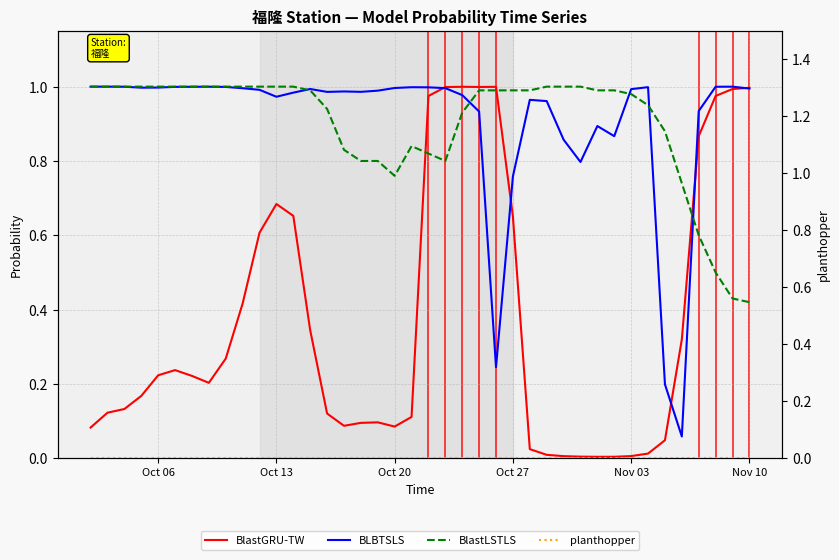

Does the chart display data point markers on the line(s)?

No